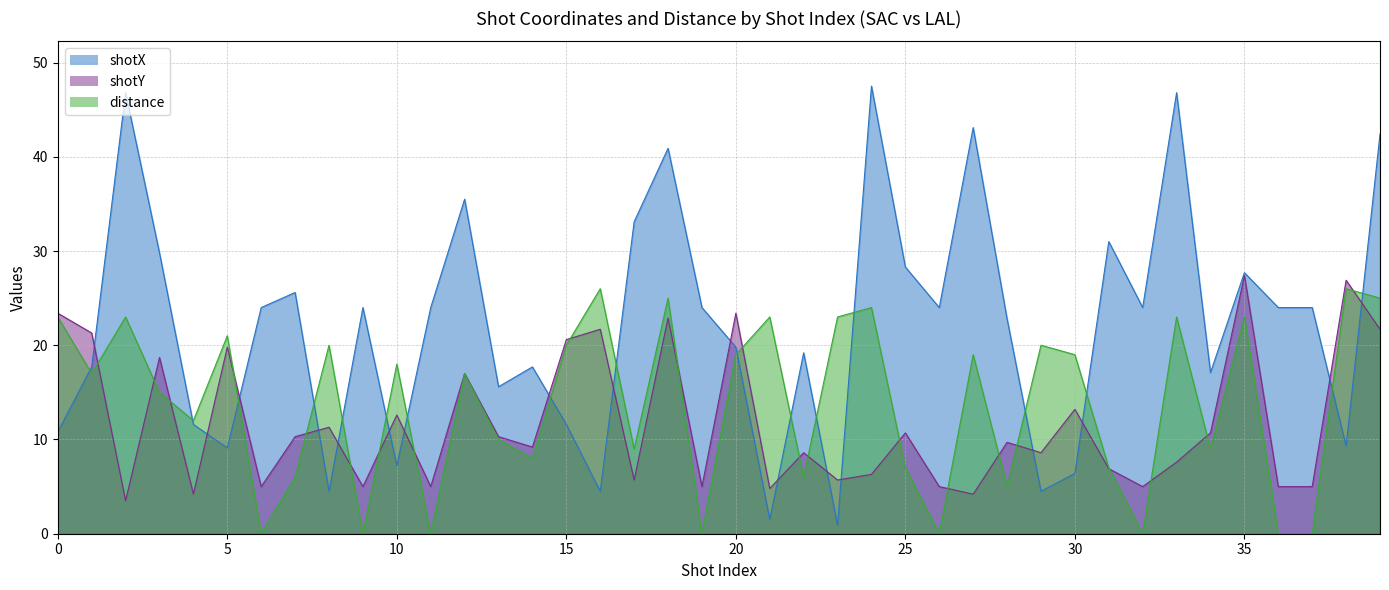

What is the difference between the second highest and second lowest values in the distance series?

26.0